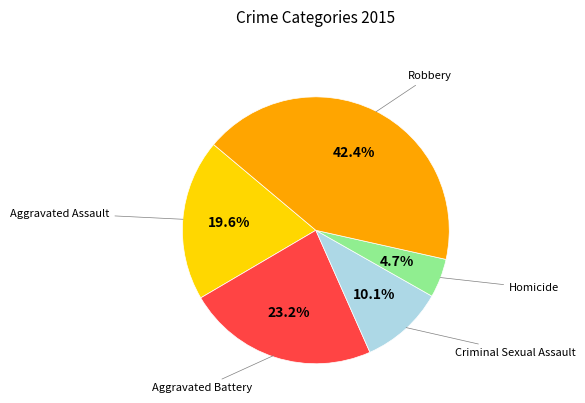

Does any single category account for the majority?

No